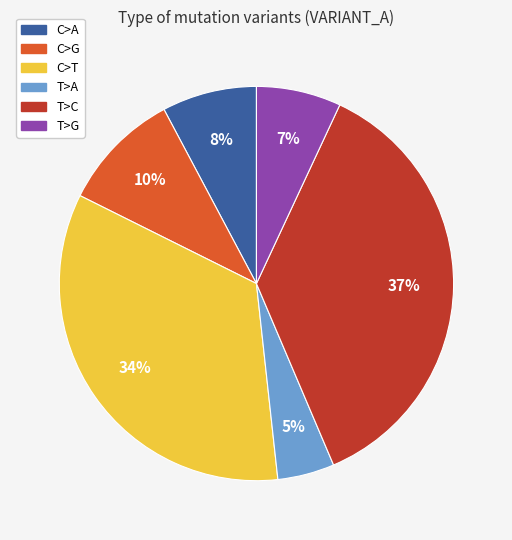

Which category has the biggest portion of the pie?

T>C